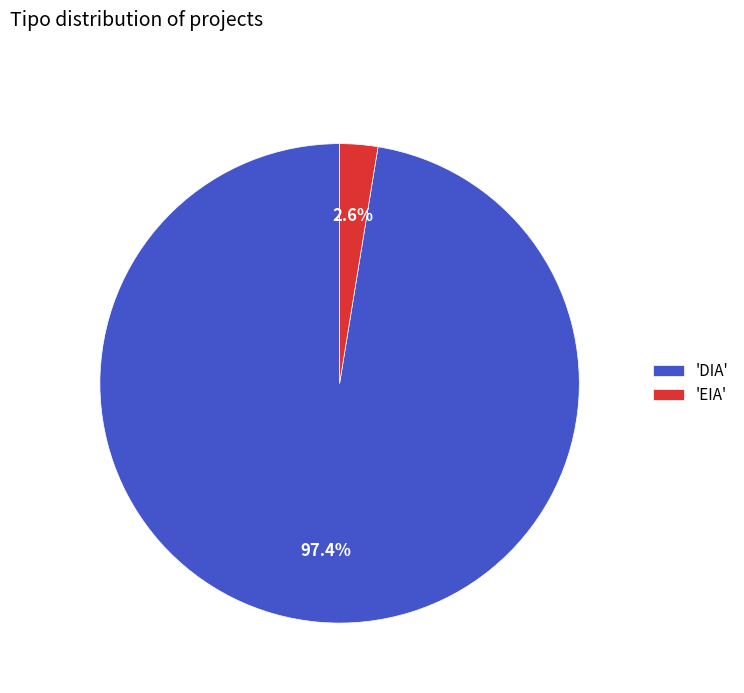

Rank the categories by value from highest to lowest.

'DIA', 'EIA'